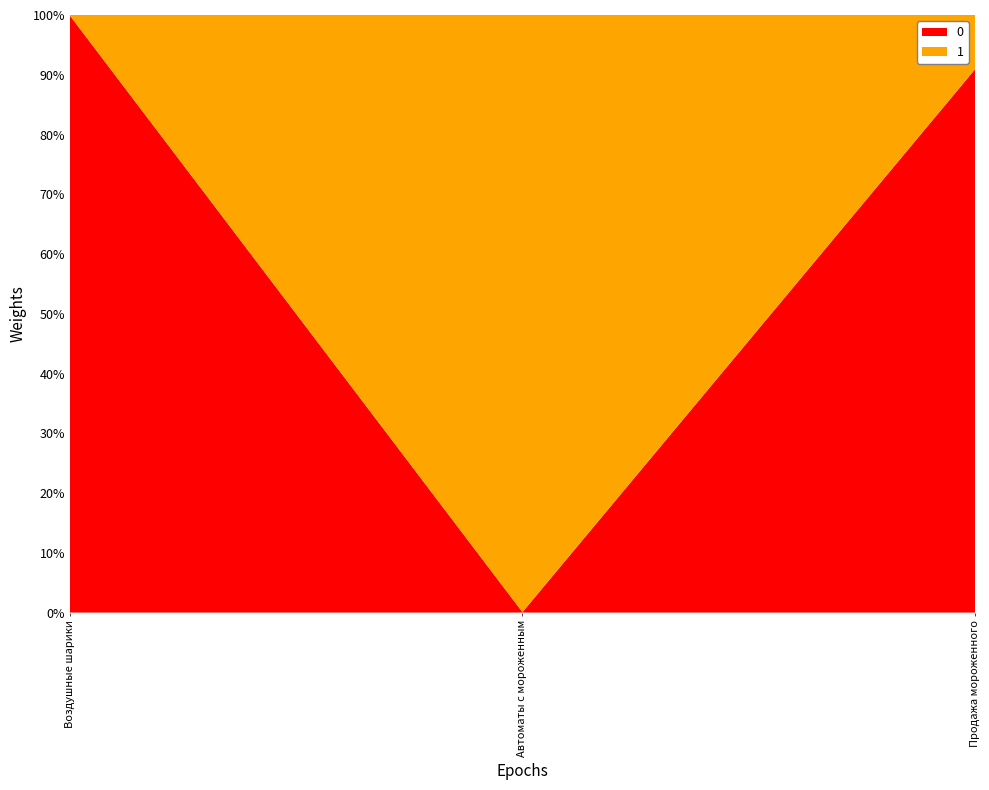

Reading left to right, extract all data points from this chart.

0: 7000	11	1100
1: 7	15500	110